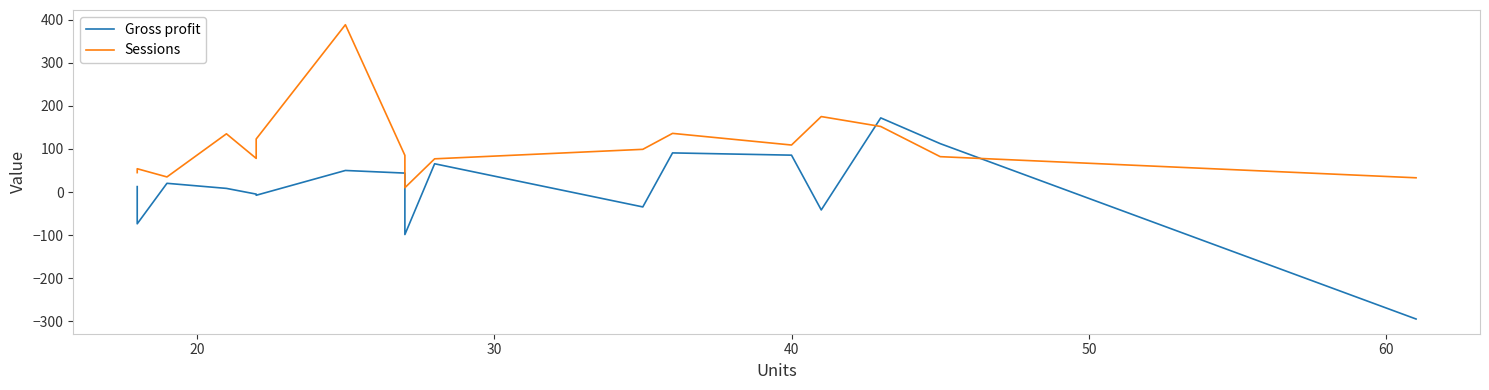

Reading left to right, list all the values displayed in this chart.

Gross profit: 12.6	-73.7	20.2	8.4	-4.8	-7.5	50.0	43.9	-98.6	65.5	-34.6	90.7	85.5	-41.5	171.9	112.2	-294.5
Sessions: 45.0	54.0	35.0	135.0	78.0	123.0	388.0	85.0	10.0	77.0	99.0	136.0	109.0	175.0	152.0	82.0	33.0